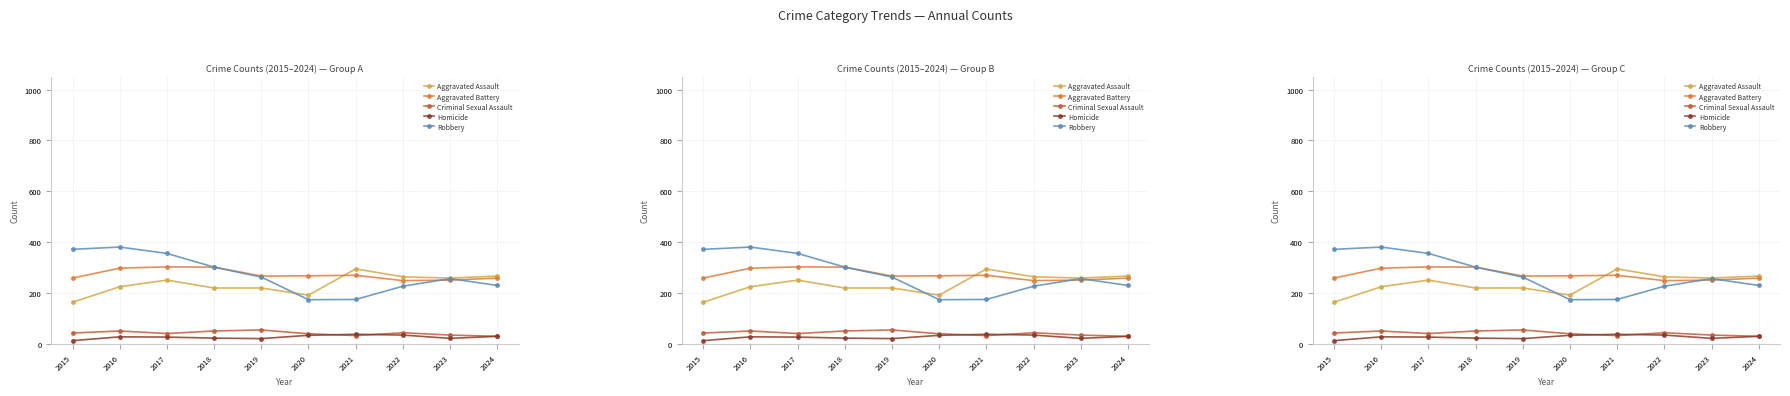

At how many categories does at least one series exceed 169?

10